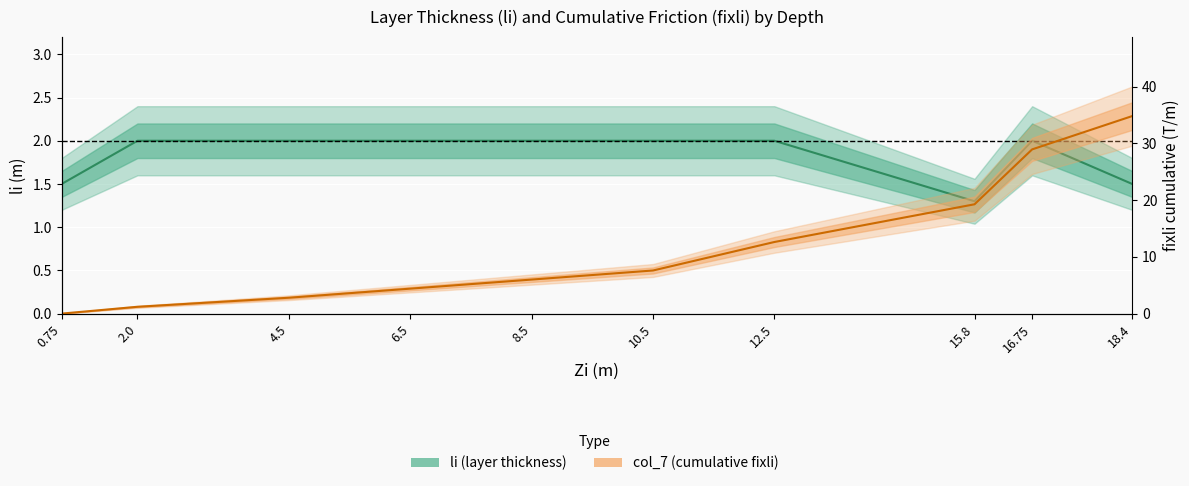

What are all the series names shown in the legend?

li, col_7